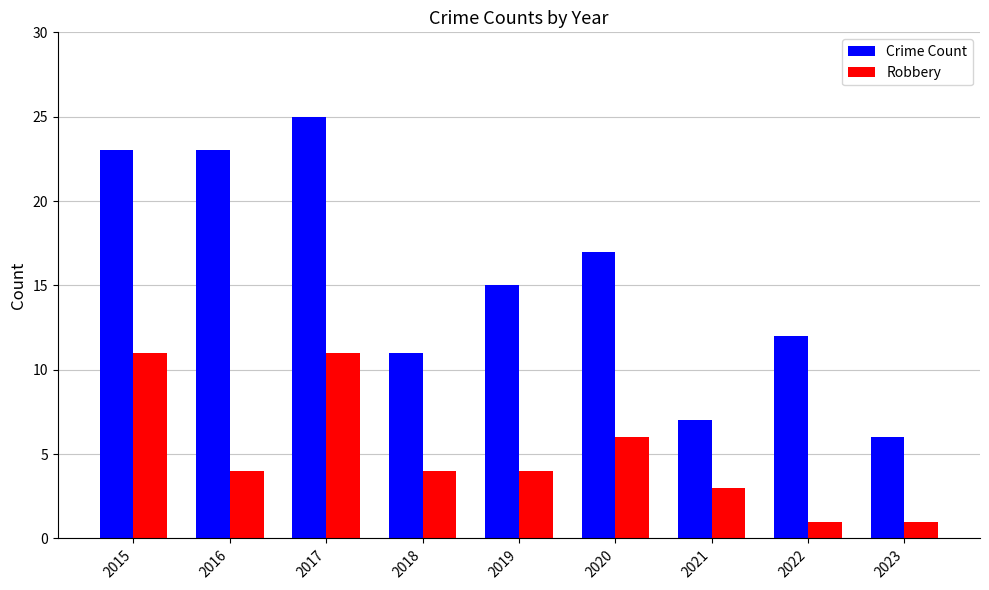

What value does the Crime Count series have at 2022?

12